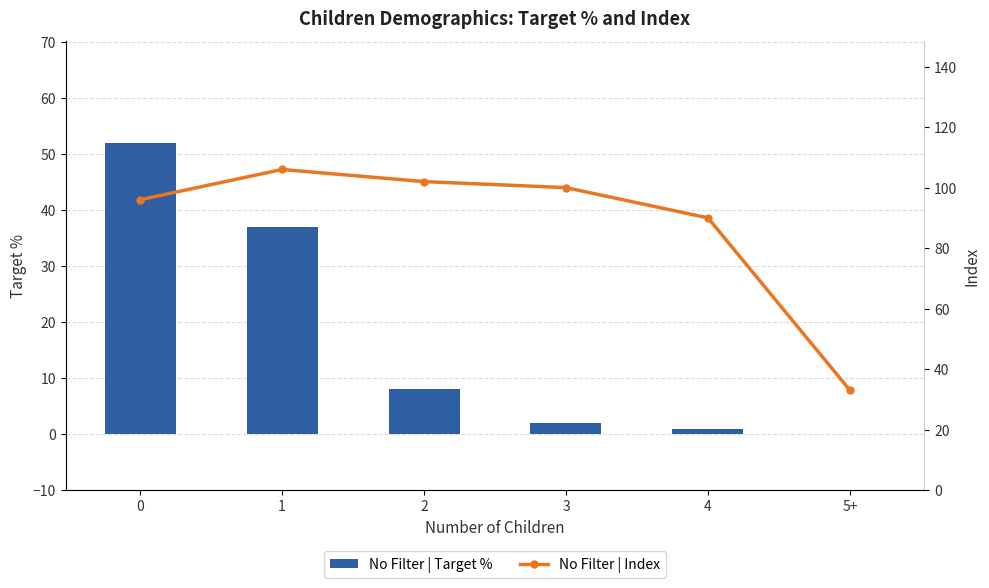

How many categories are shown in the chart?

6